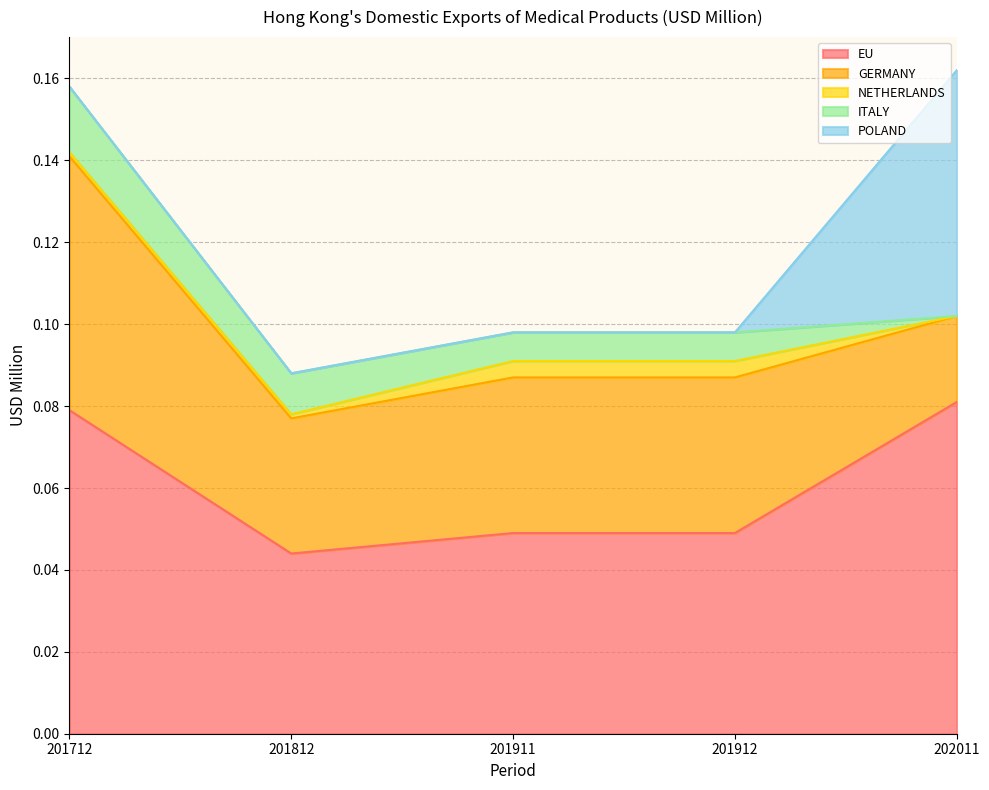

The POLAND series shows -0.0 at 201912. True or false?

False